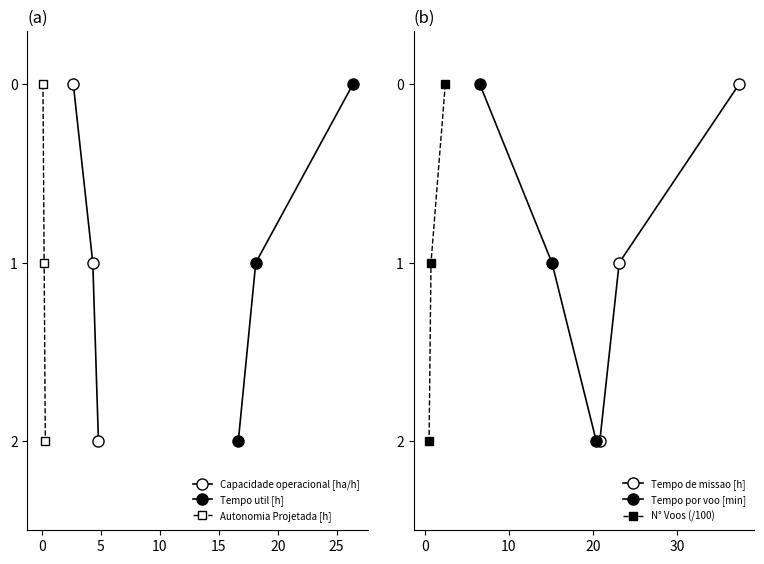

What are all the series names shown in the legend?

Capacidade operacional [ha/h], Tempo util [h], Autonomia Projetada [h], Tempo de missao [h], Tempo por voo [min], N° Voos (/100)